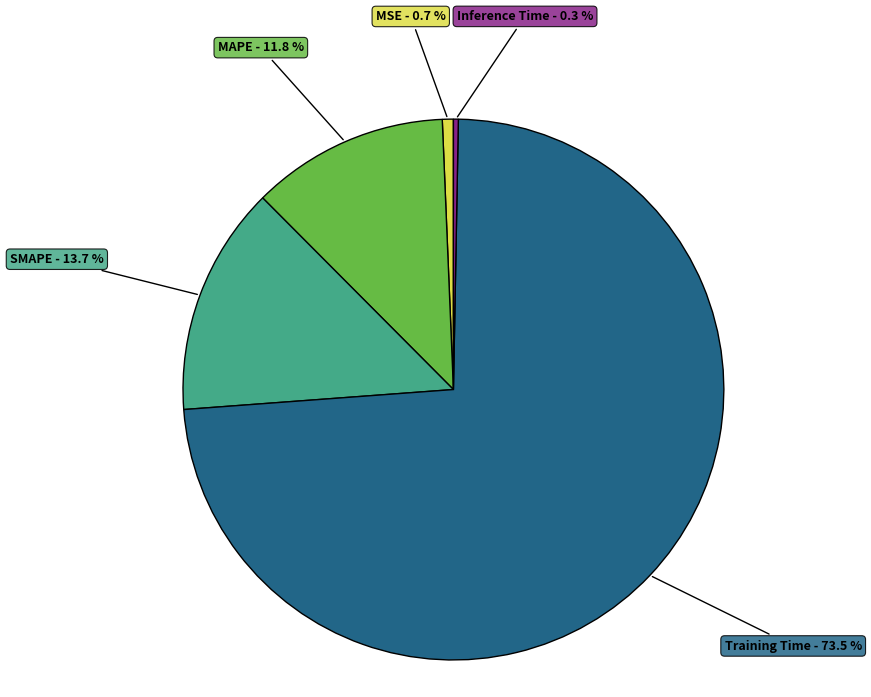

Which category has the biggest portion of the pie?

Training Time